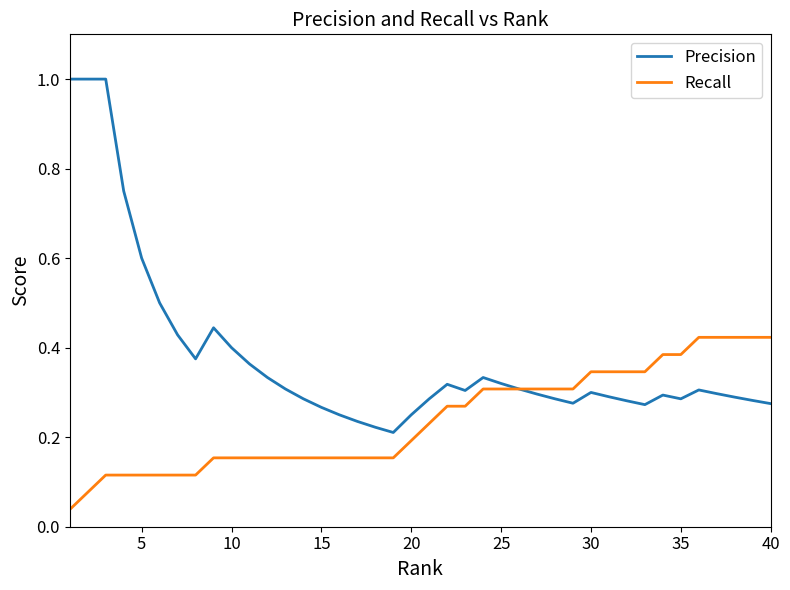

At how many categories does at least one series exceed 0?

40